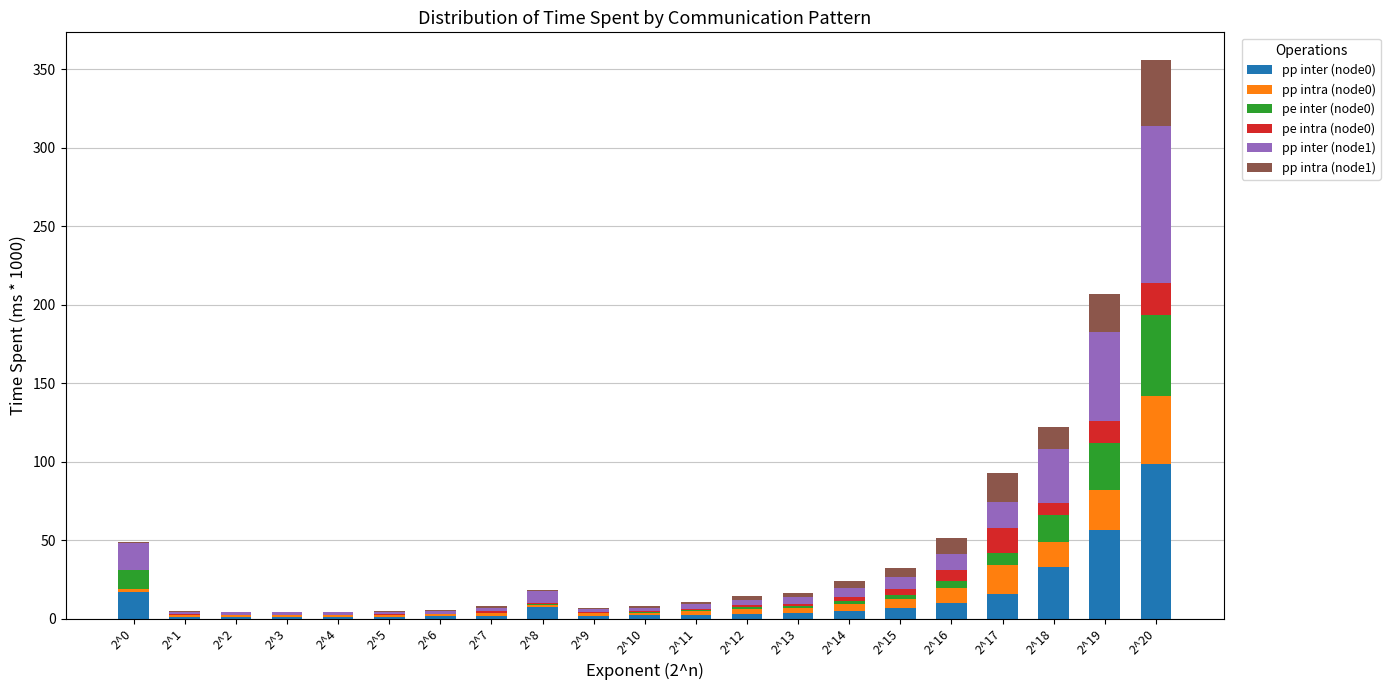

At which category is the sum across all series the highest?

2^20